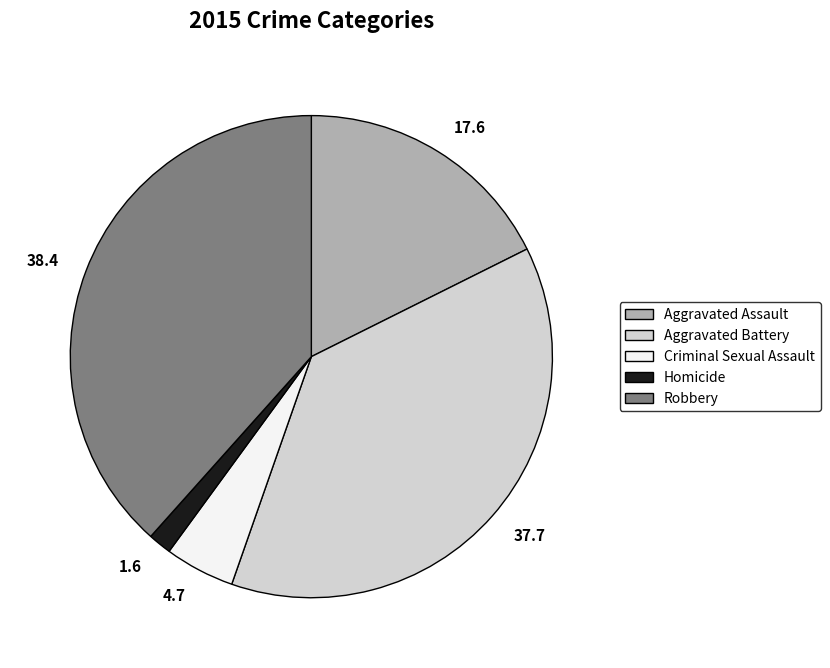

Is it true that 17.6 is 18% of the pie?

True